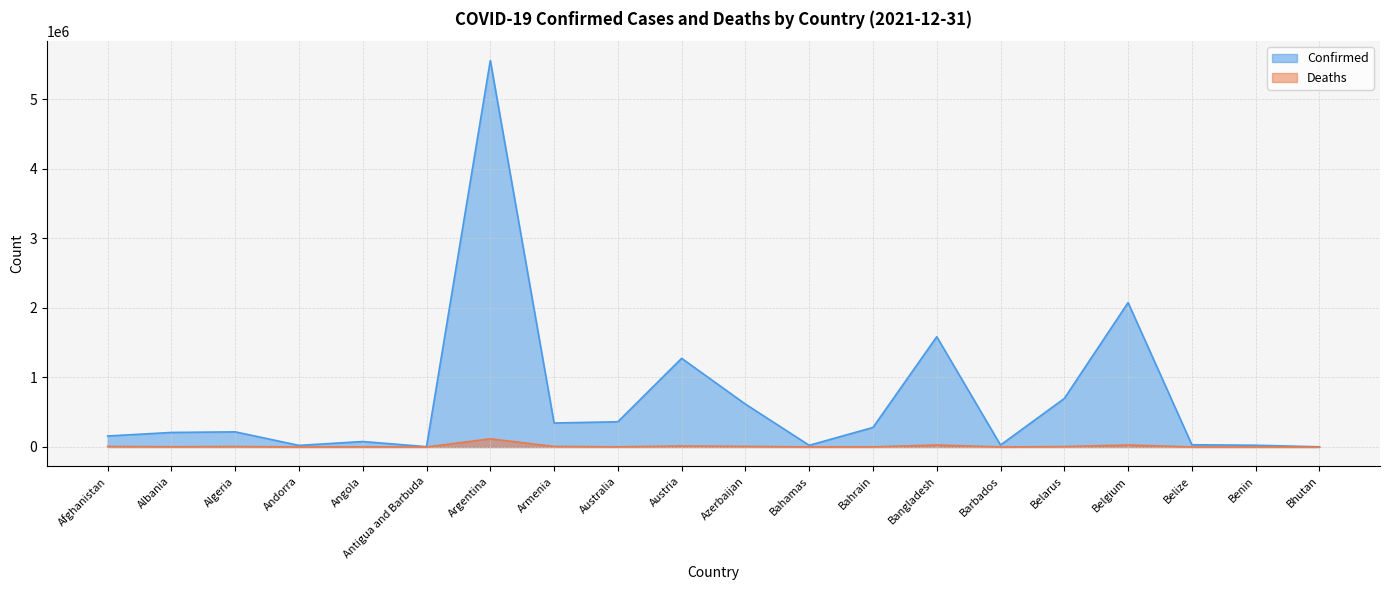

How many data points in Confirmed are above 217647?

9